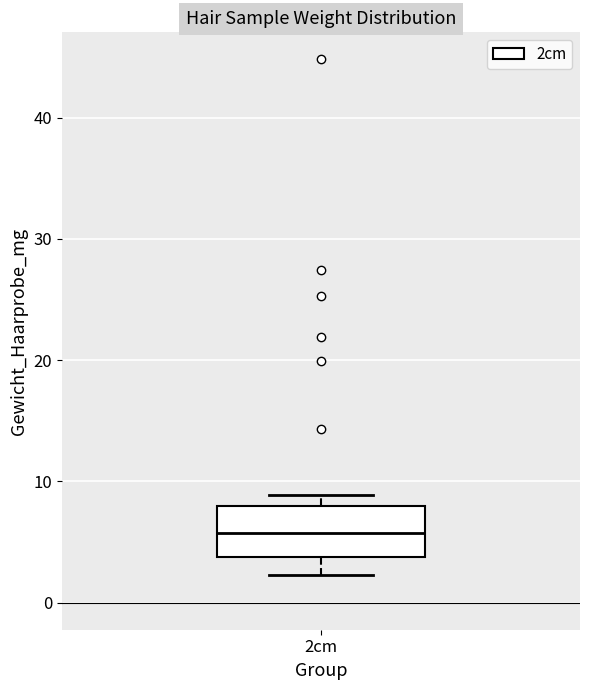

Transcribe this box plot: give where the median line is, the range the box spans, and where the two whiskers end, as read against the y-axis. The values are not printed on the chart, so give them approximately, as read against the axis.

median 6, box 4 to 8, whiskers 2 to 9